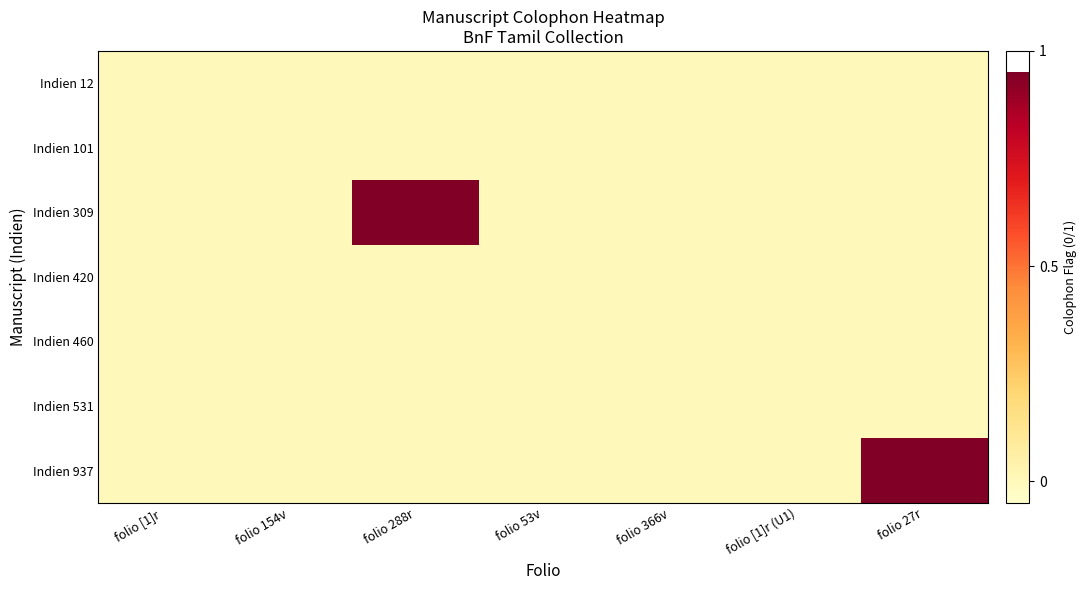

Which series has the widest spread of values?

Indien 309